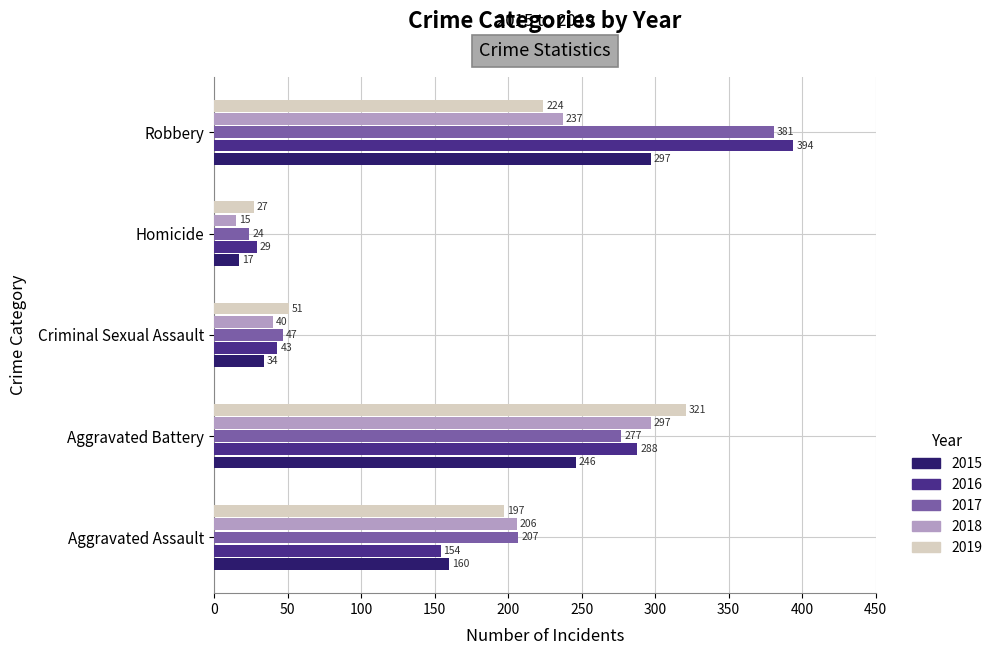

What is the sum of the 2019 values at Homicide and Robbery?

251